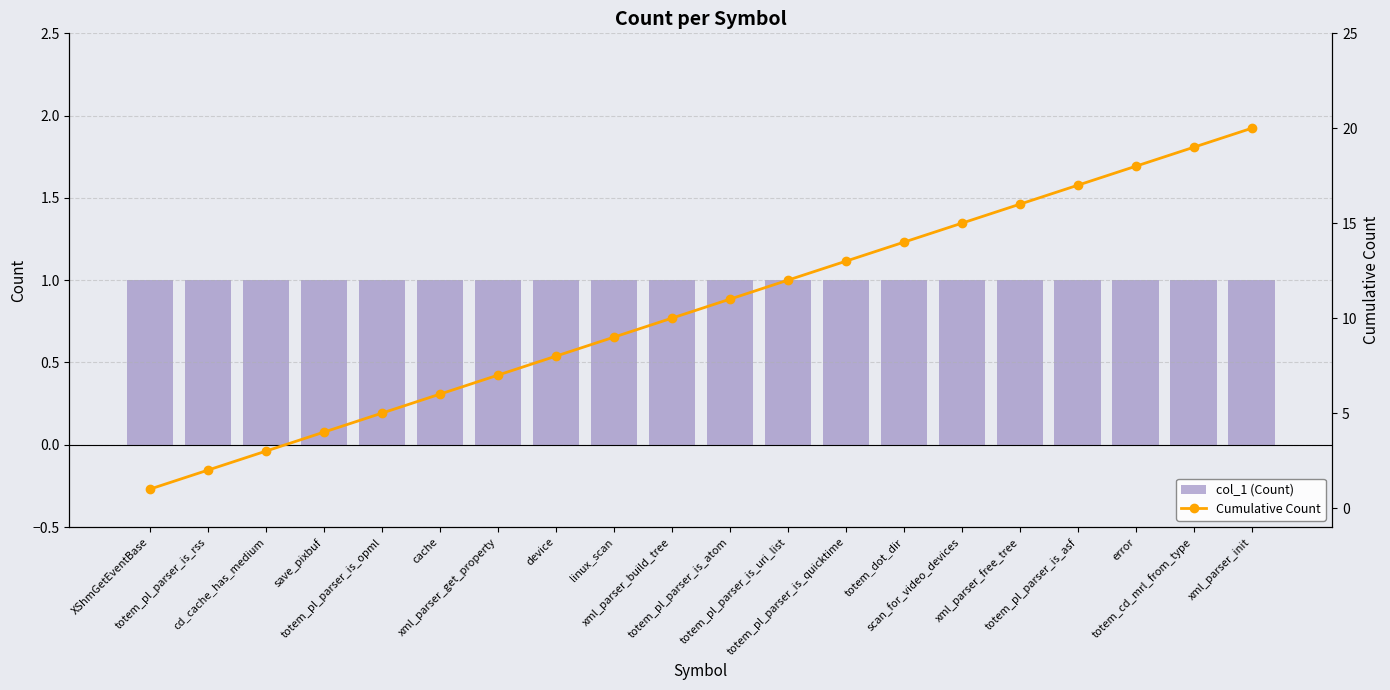

What is the maximum value for Cumulative Count?

20